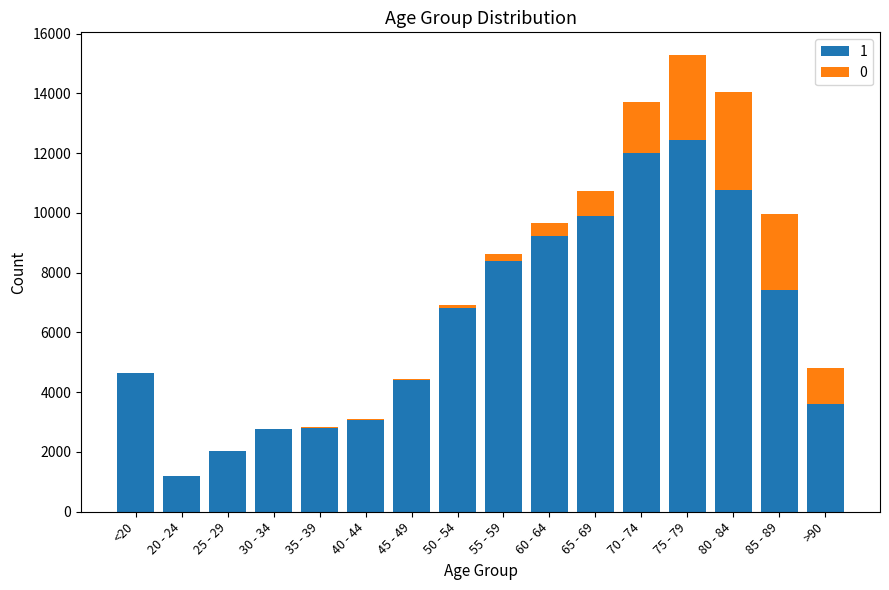

At which category is the sum across all series the highest?

75 - 79